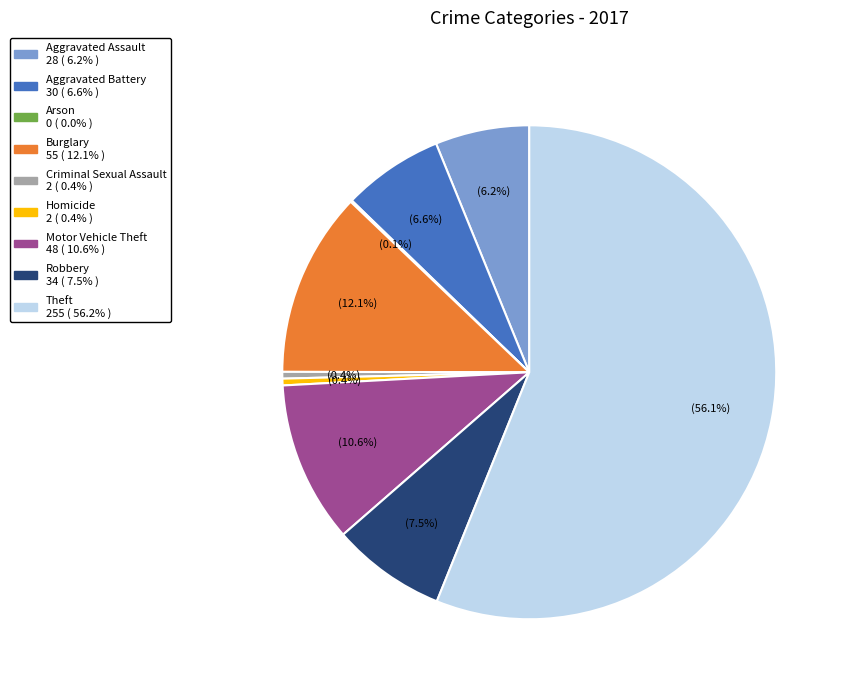

Which has a higher value, Theft or Homicide?

Theft